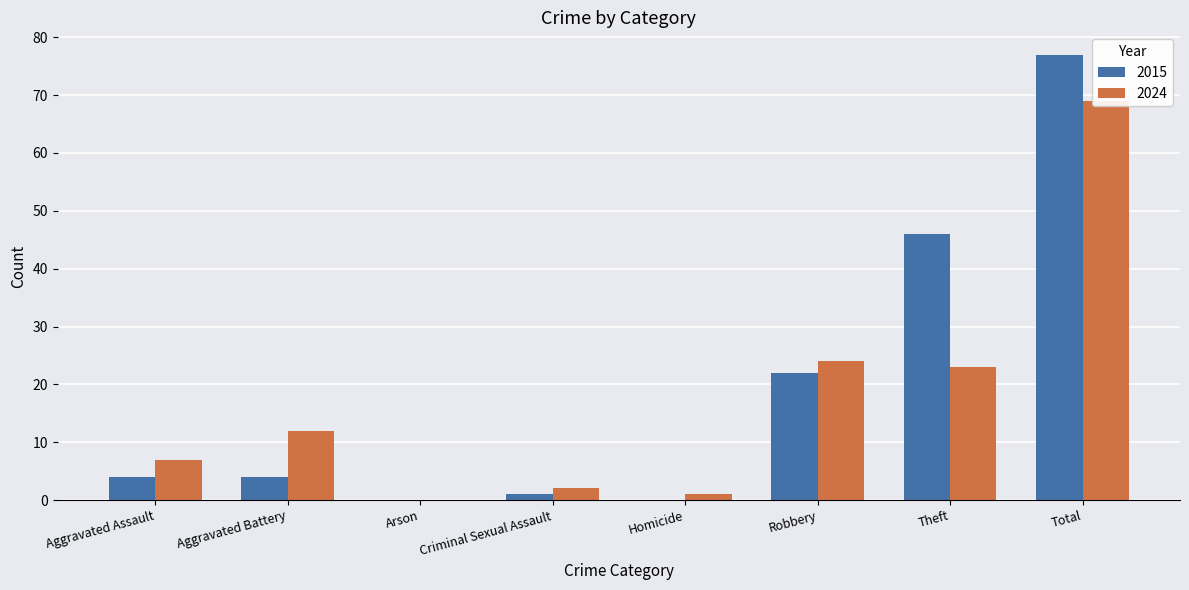

Rank the series at Total from lowest to highest value.

2024, 2015